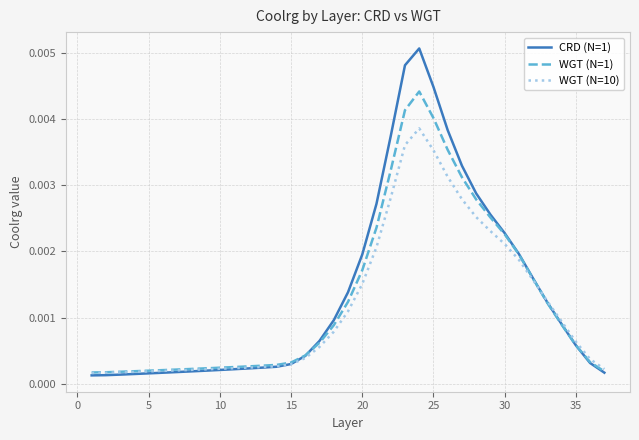

List the series in order of their overall mean, highest first.

CRD (N=1), WGT (N=1), WGT (N=10)